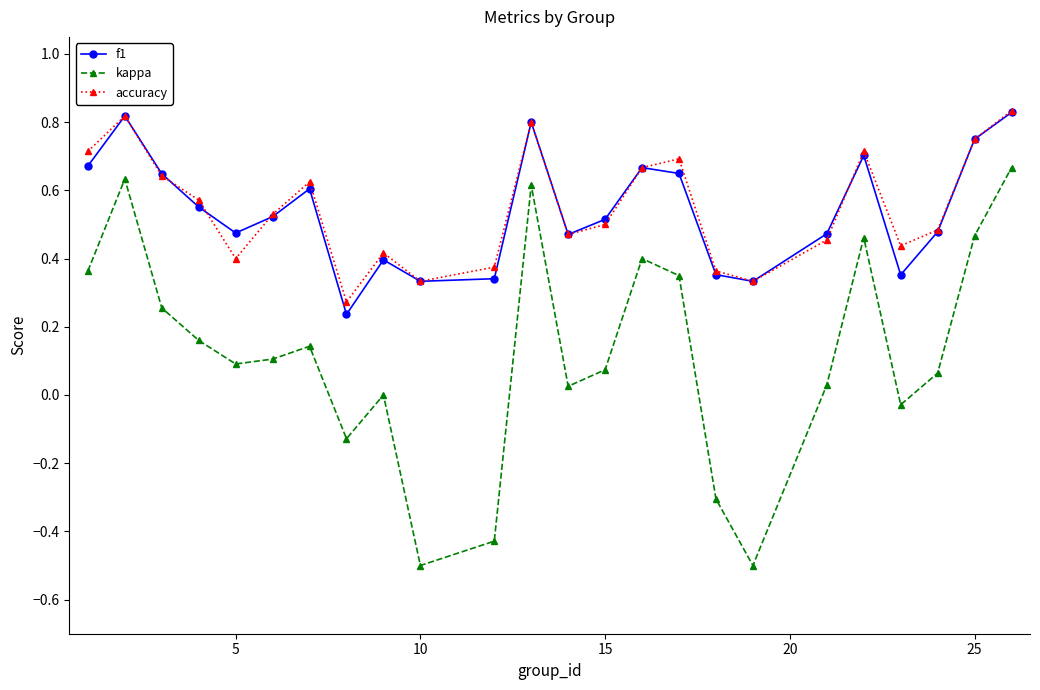

What is the smallest value displayed?

-0.5